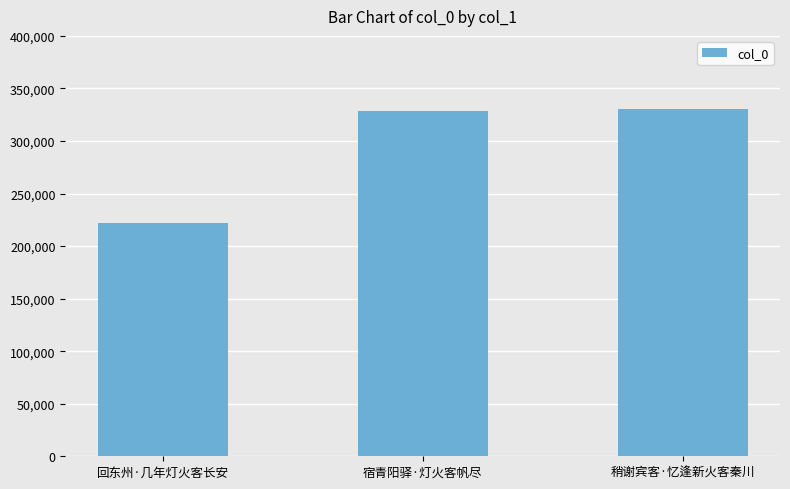

What is the greatest value displayed?

330147